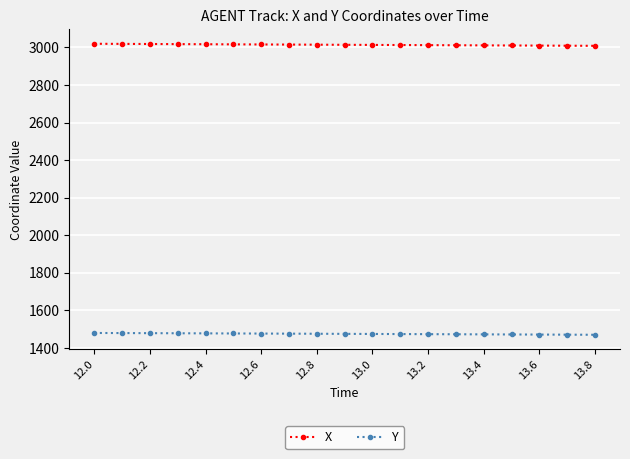

What is the lowest value of the X series?

3008.3